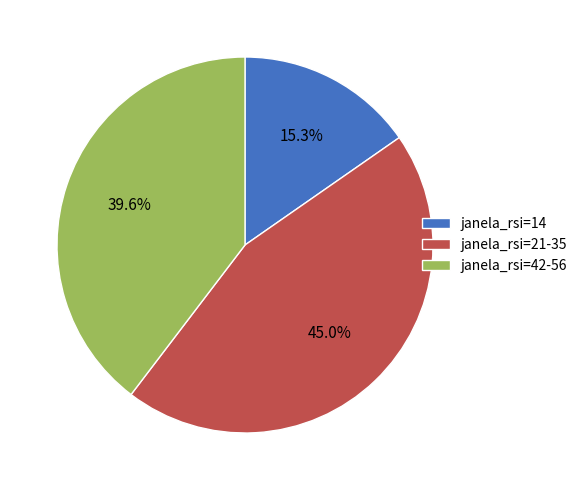

Approximately how many times larger is the value at janela_rsi=42-56 compared to janela_rsi=14?

2.6